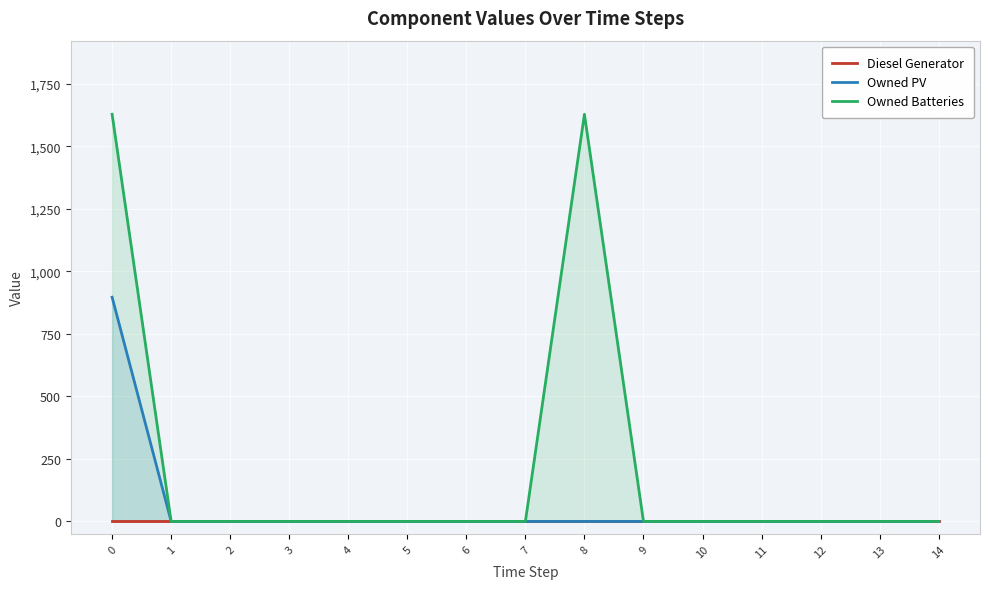

True or false: Owned Batteries has more than 2 interior local peaks.

False